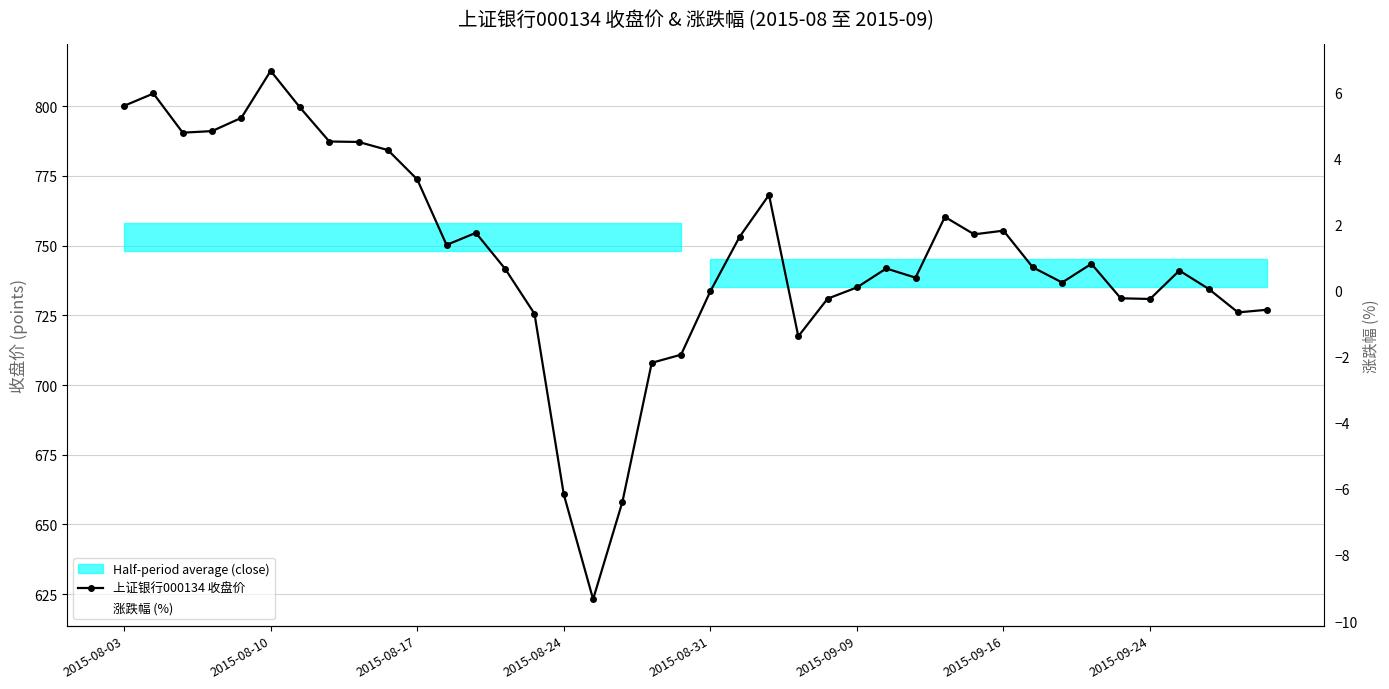

At which label does 涨跌幅 (%) first exceed 0?

2015-08-03